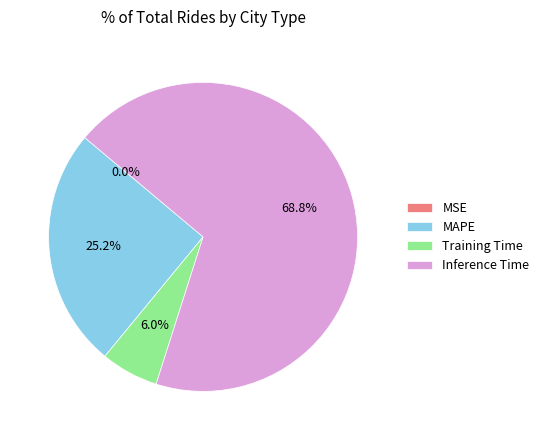

To the nearest percent, what percentage of the pie is MAPE?

25%